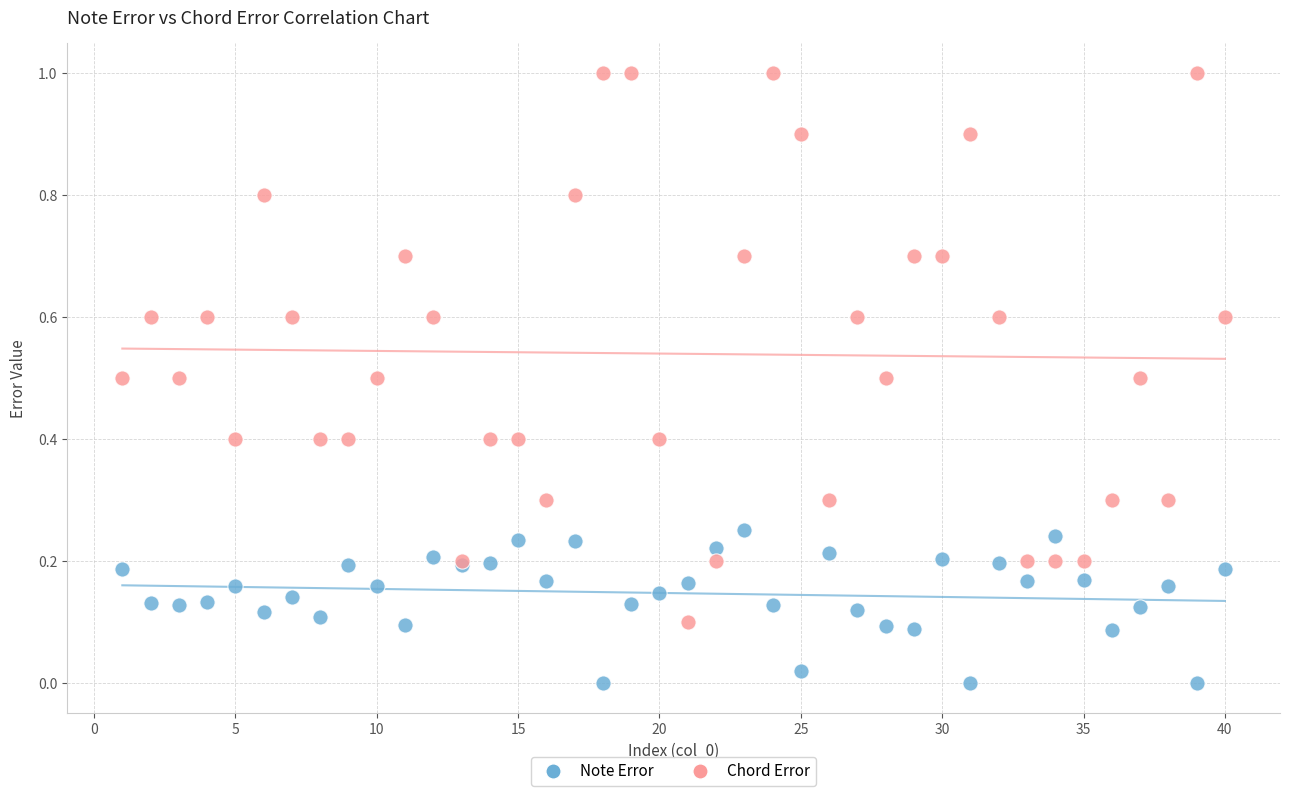

Which series reaches the maximum Y coordinate?

Chord Error